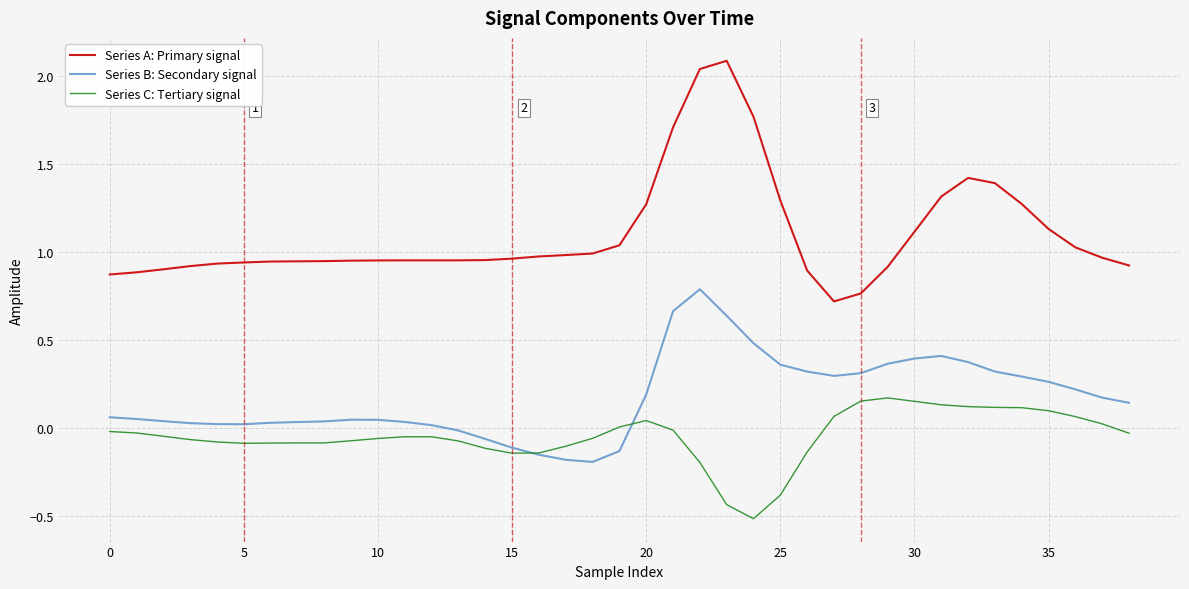

Which series has the largest total across all categories?

Series A: Primary signal